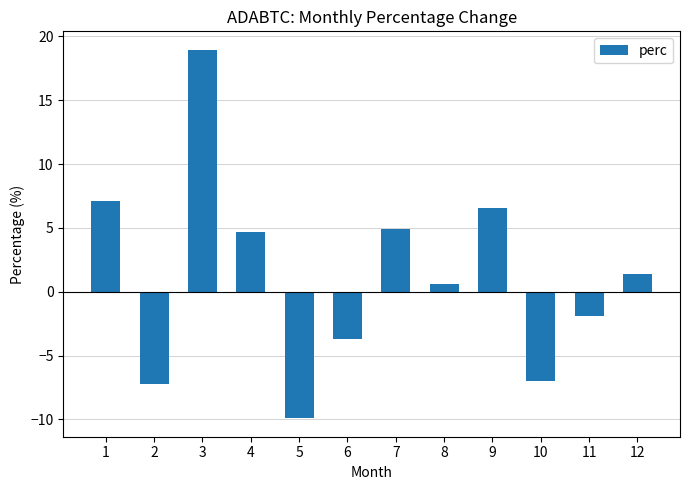

The value at 3 is 18.9. True or false?

True